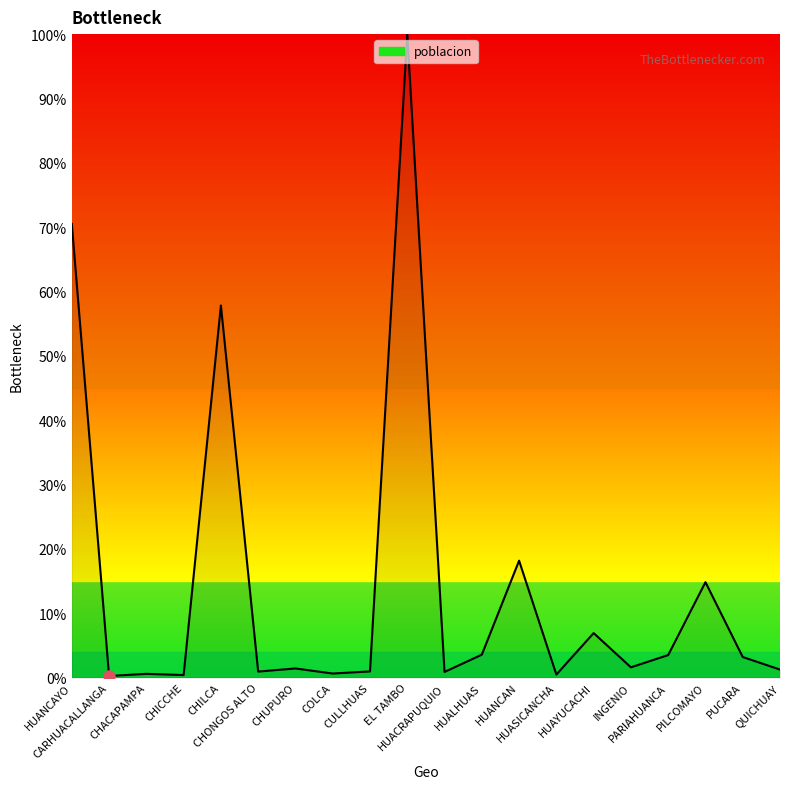

How many lines are shown in the chart?

1